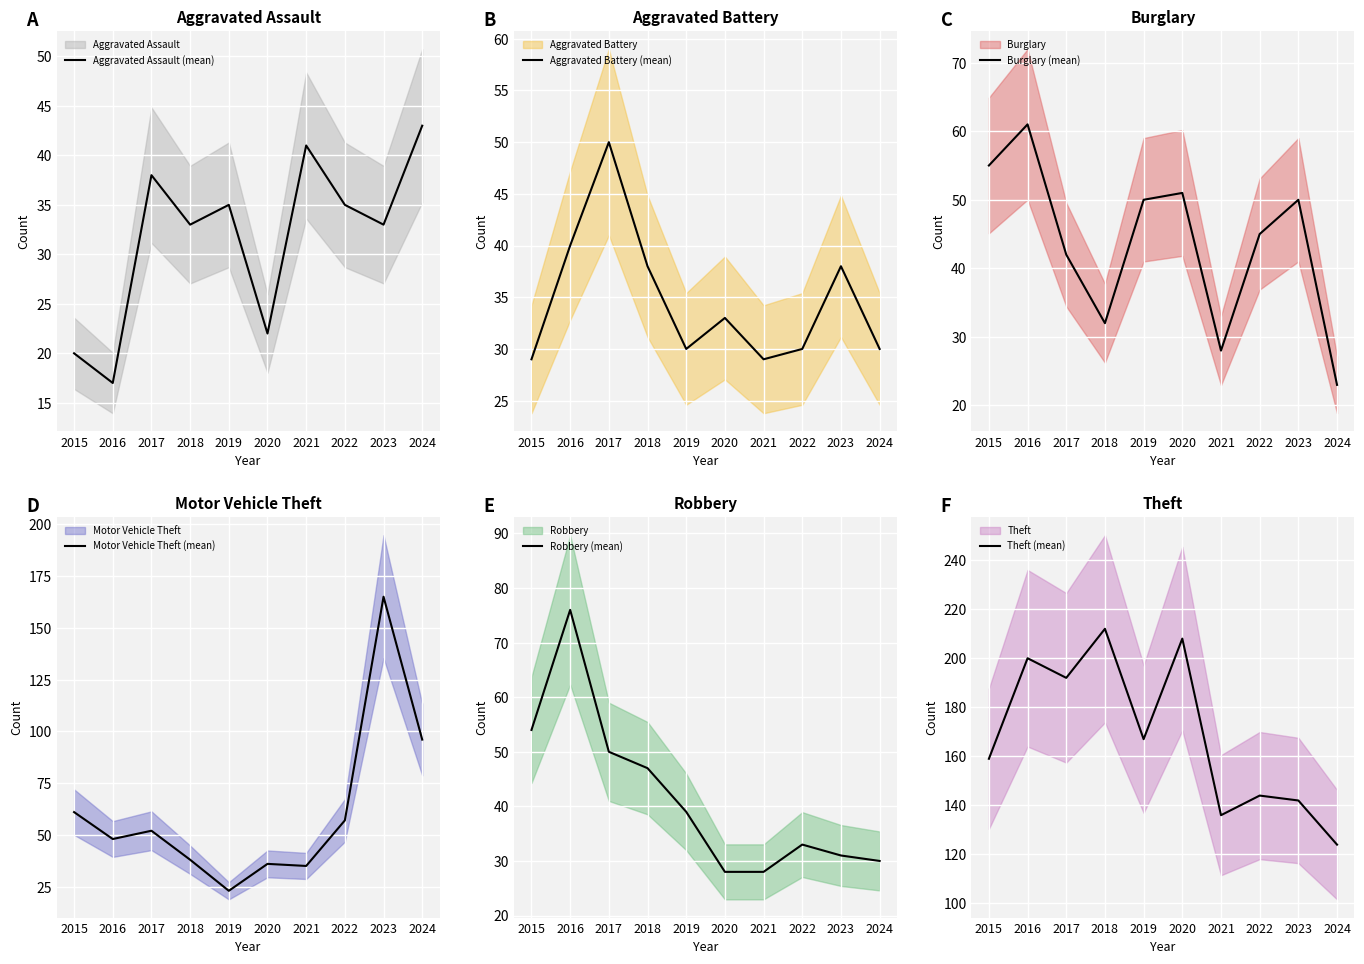

At how many categories does at least one series exceed 85?

10